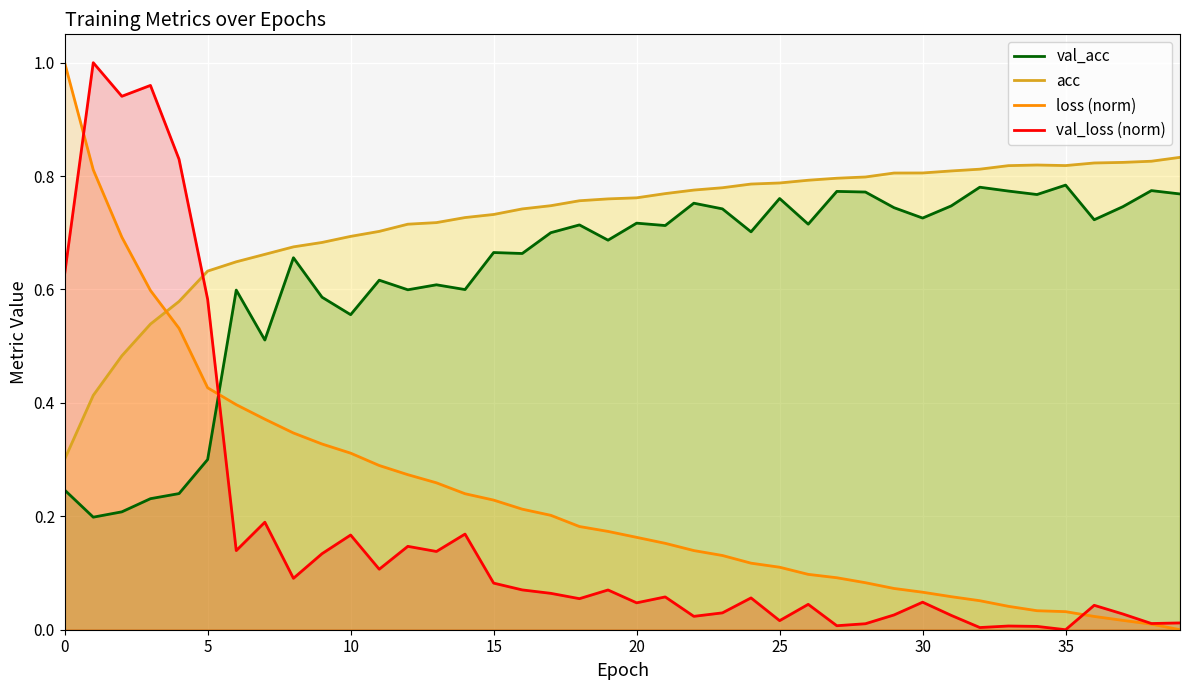

The value of val_acc line at 19 is 0.9. True or false?

False